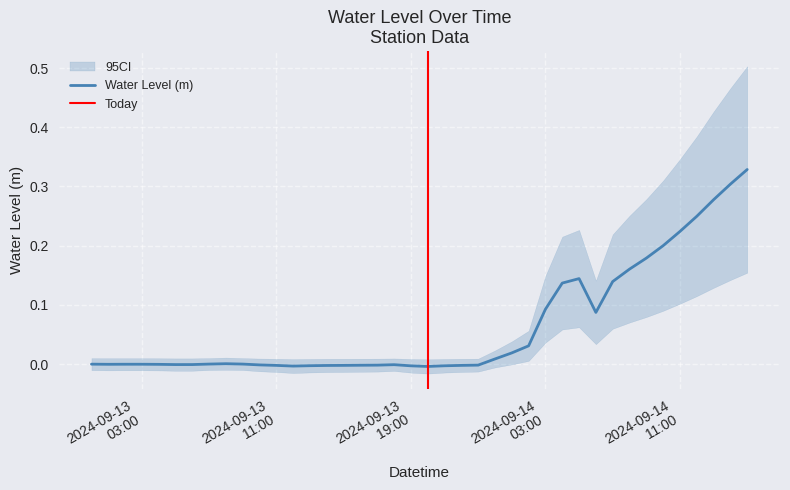

What is the label of the 4th point from the left?

2024-09-13 03:00